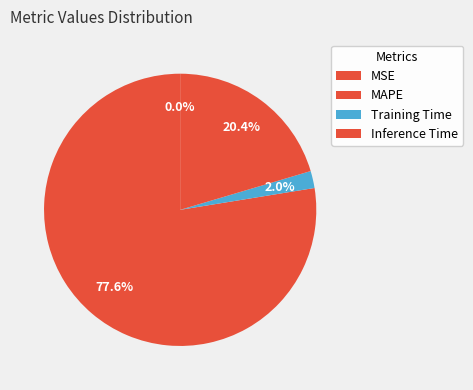

To the nearest percent, what is the difference between the largest and smallest slice percentages?

78%